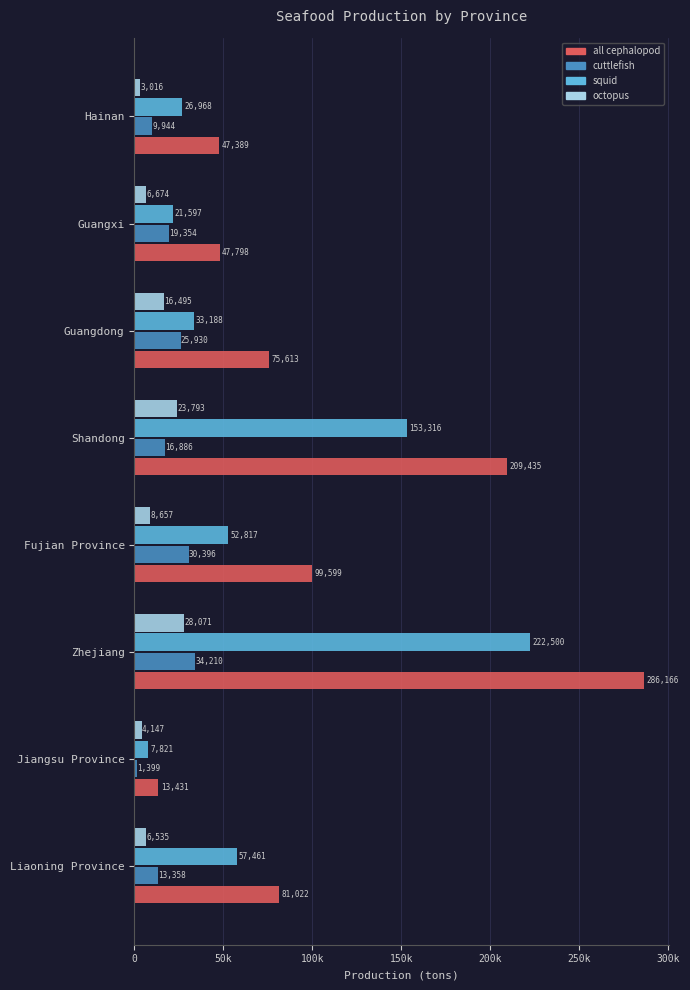

List the labels in order of octopus value, smallest first.

Hainan, Jiangsu Province, Liaoning Province, Guangxi, Fujian Province, Guangdong, Shandong, Zhejiang